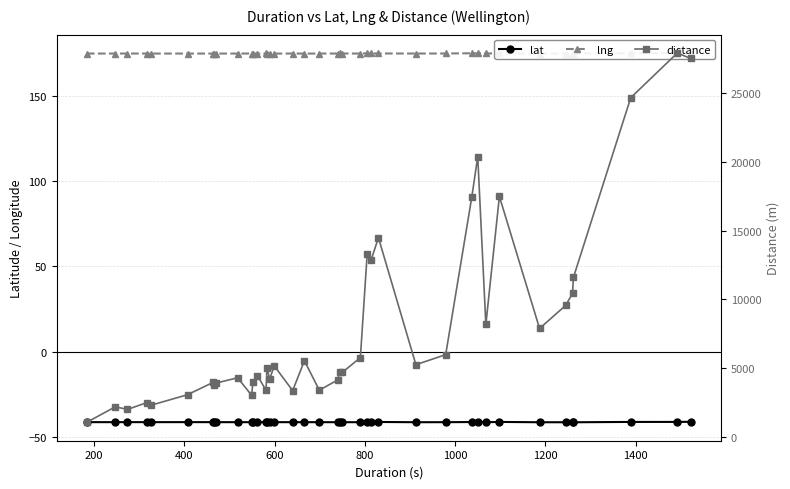

What is the highest value of the lat series?

-41.1